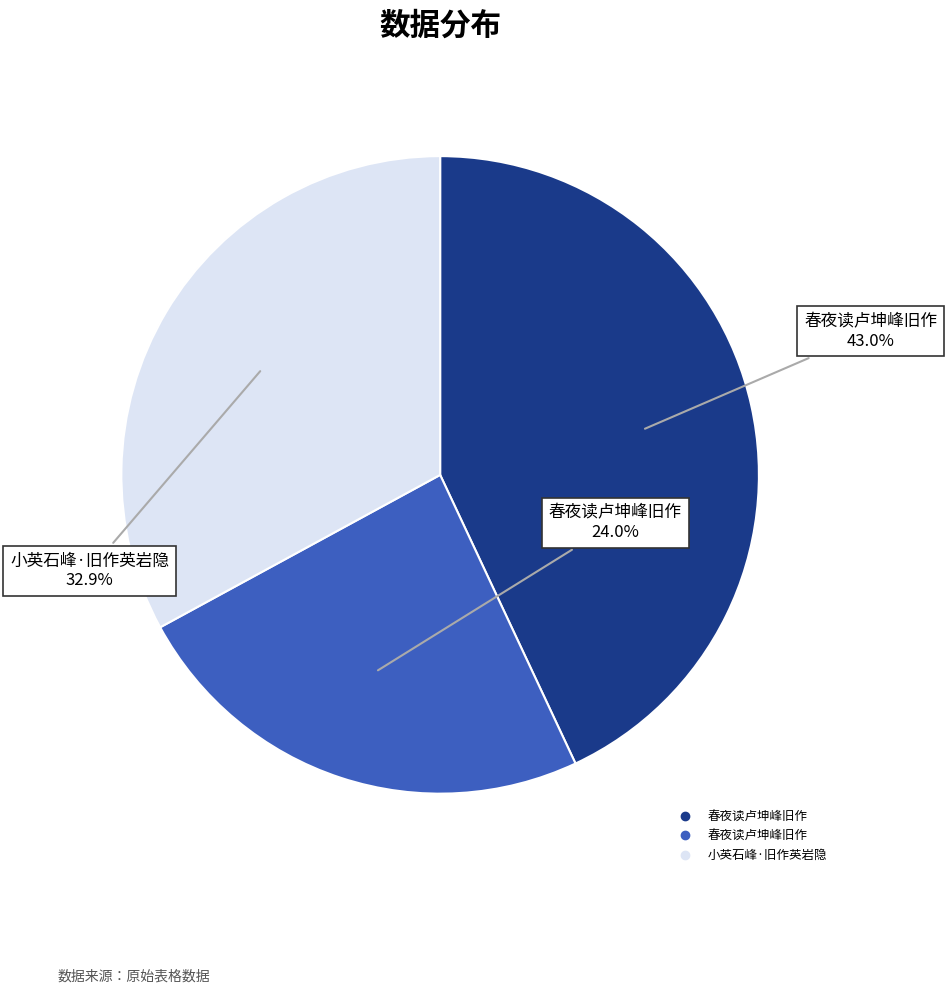

Count the number of slices in the pie.

3